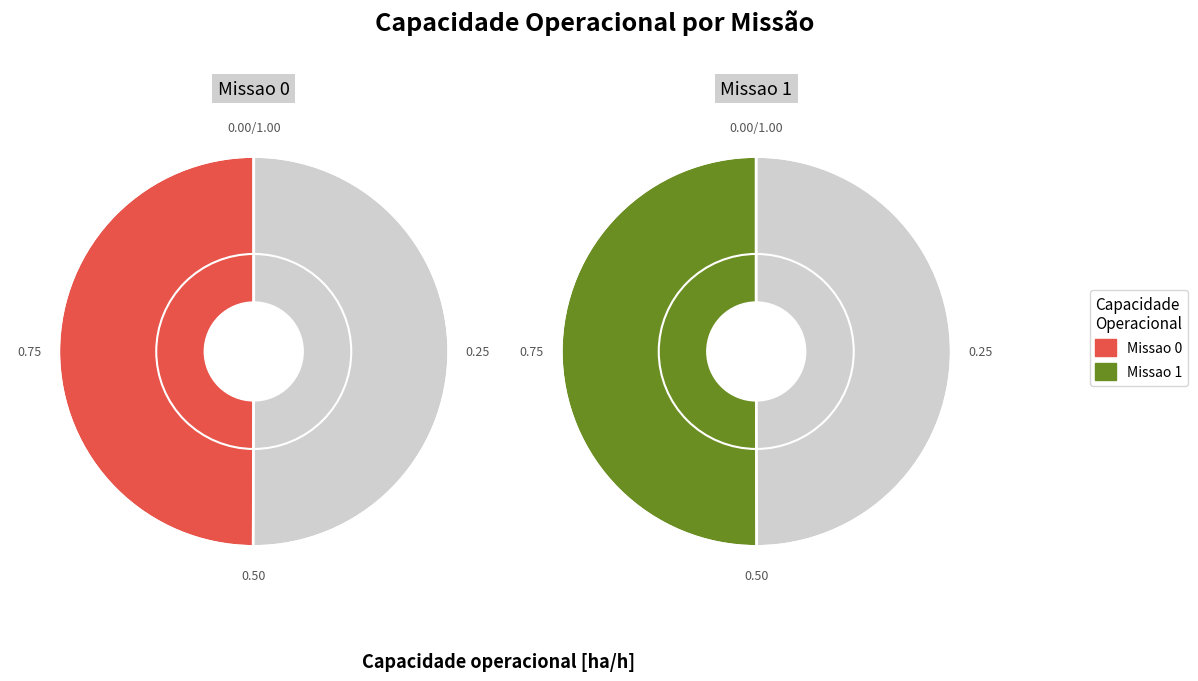

The Missao 1 slice represents 50% of the pie. True or false?

True